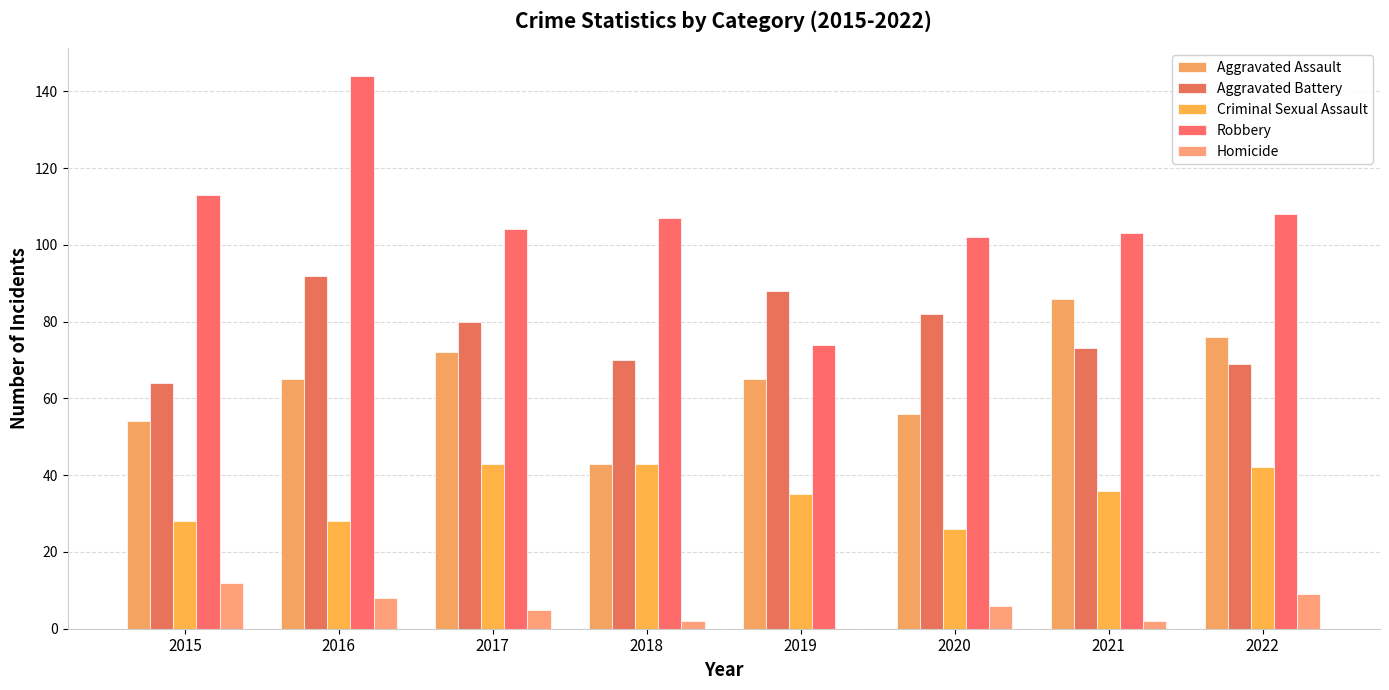

What is the lowest value of the Aggravated Battery series?

64